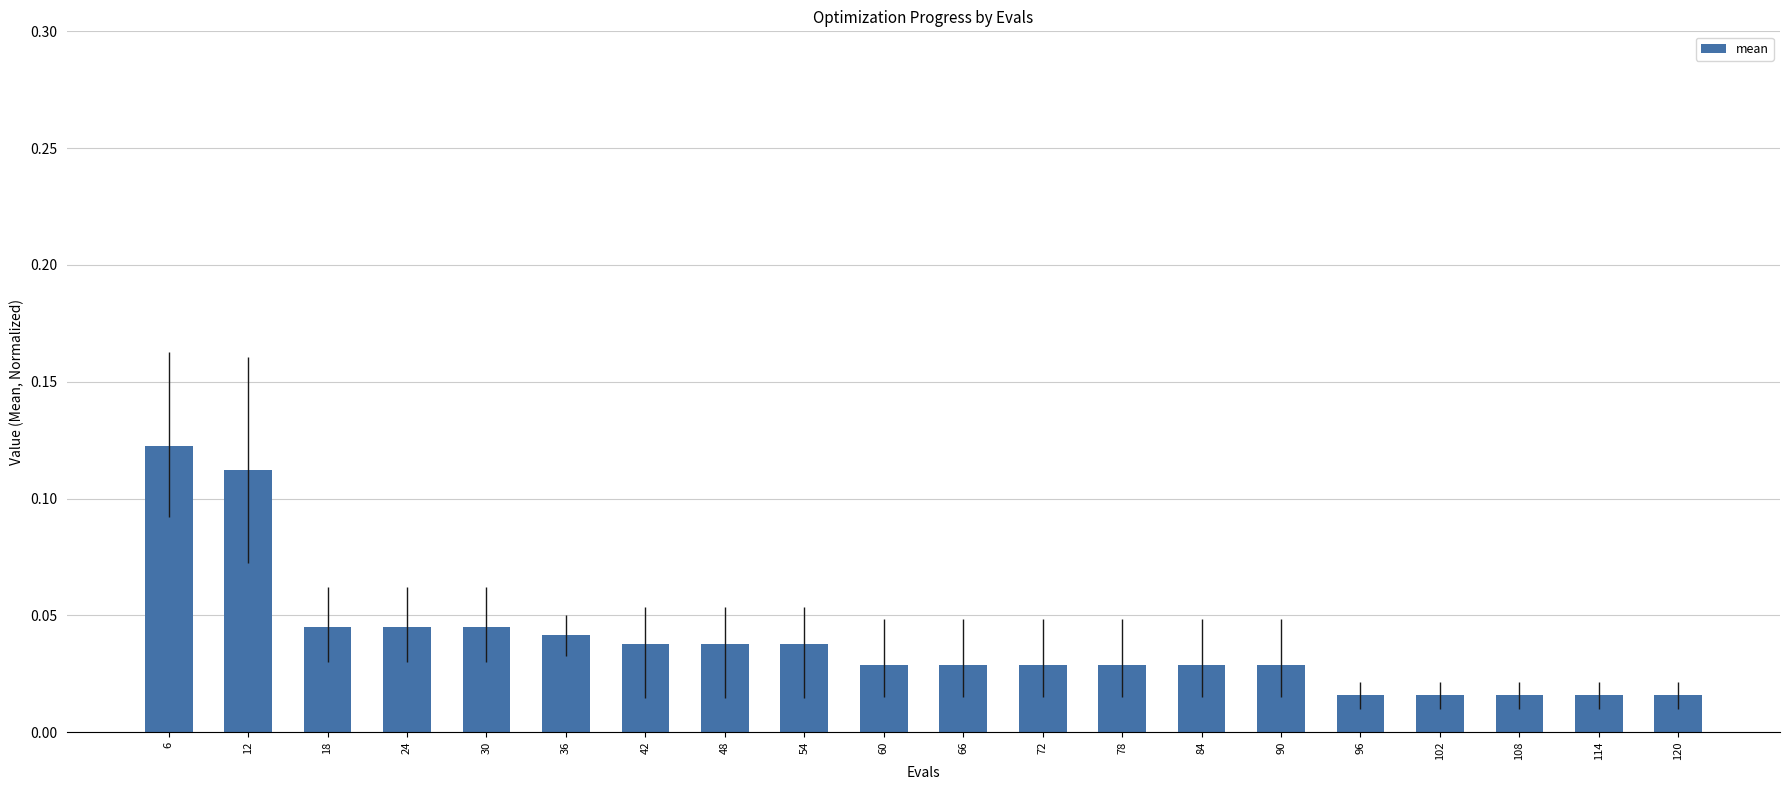

Which has a higher value, 72 or 18?

18